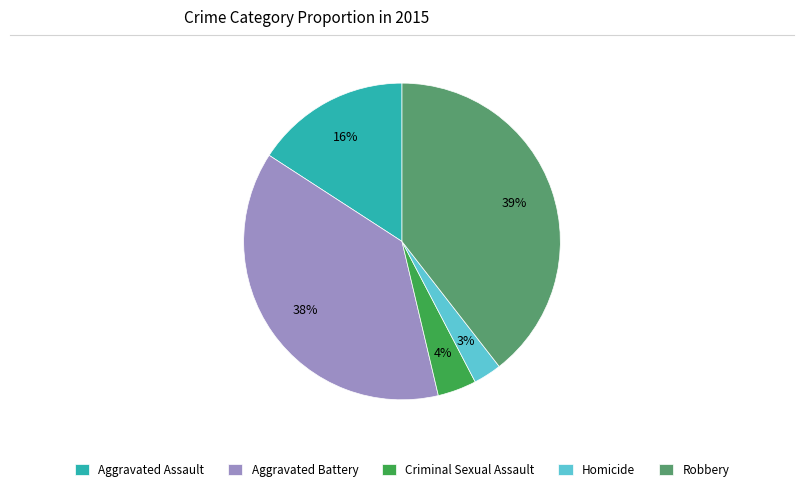

Rank the categories by value from lowest to highest.

Homicide, Criminal Sexual Assault, Aggravated Assault, Aggravated Battery, Robbery